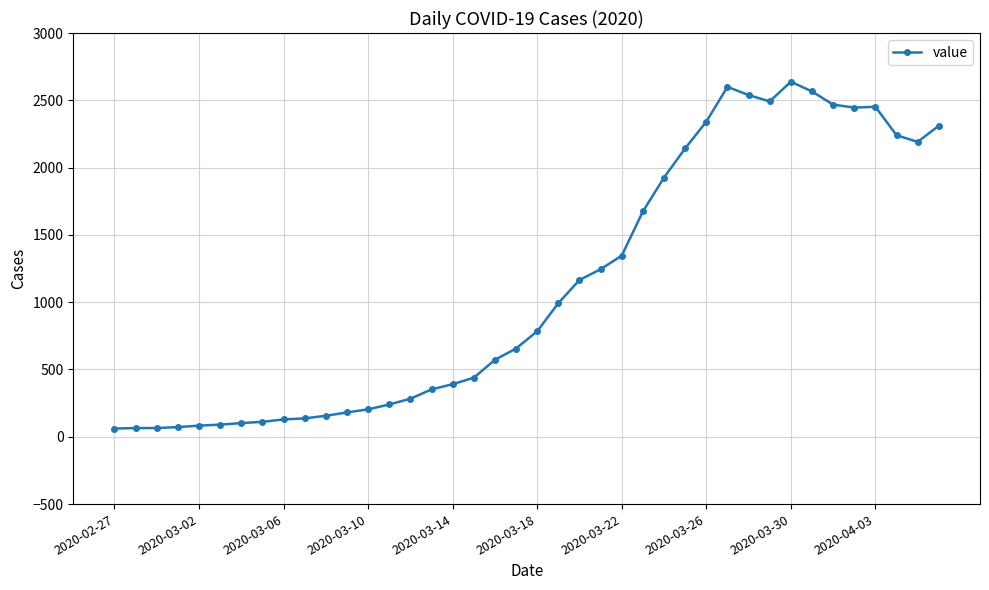

What is the difference between the second highest and minimum values?

2539